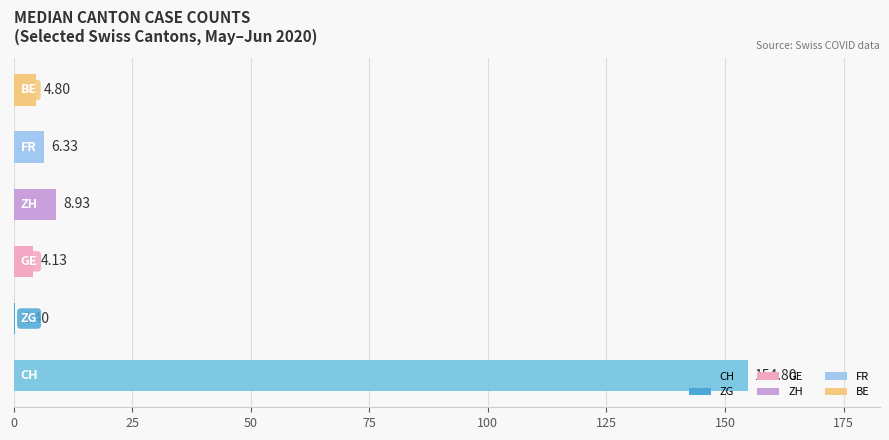

Which series changed the most between CH and ZH?

CH